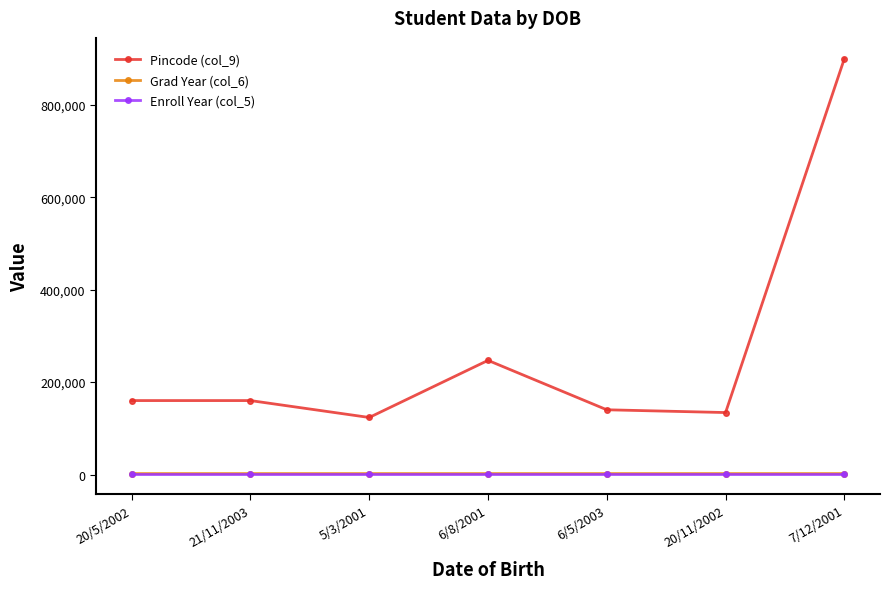

What is the value of the Grad Year (col_6) point at the 6th from the left?

2026